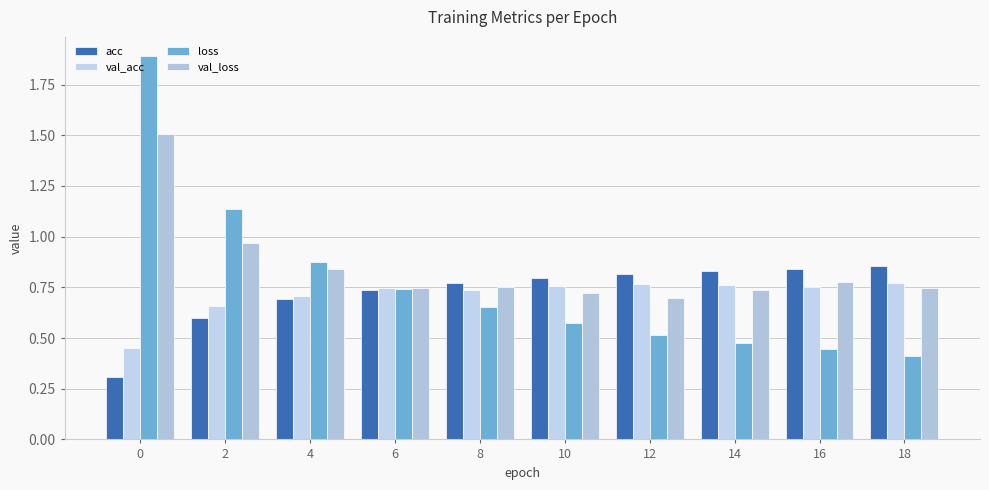

Does the chart contain stacked bars?

No